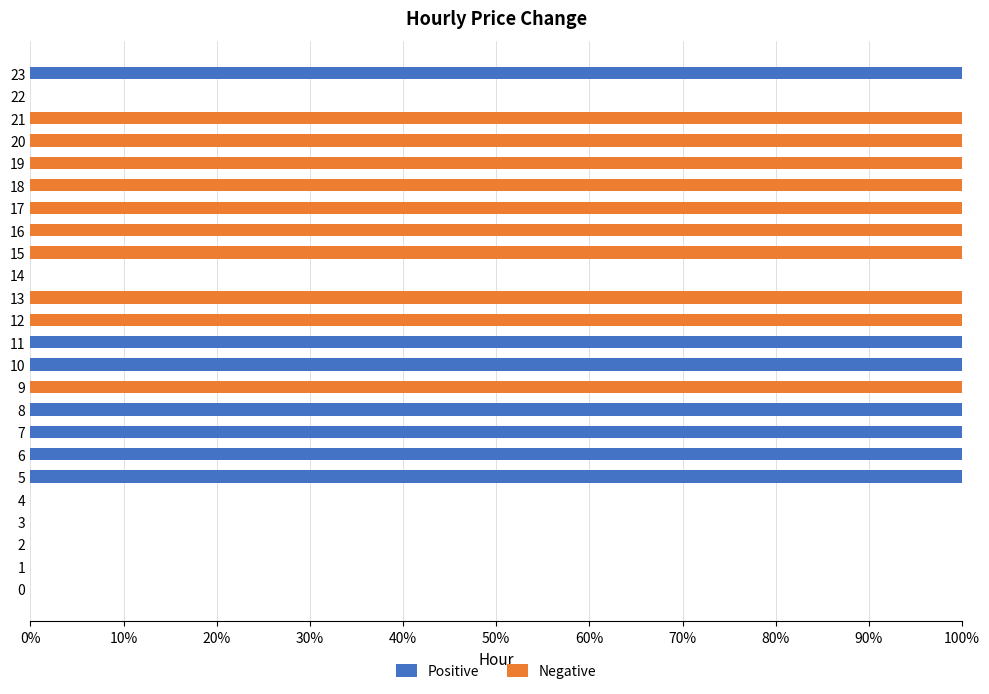

The value of Positive at 18 is 0. True or false?

True